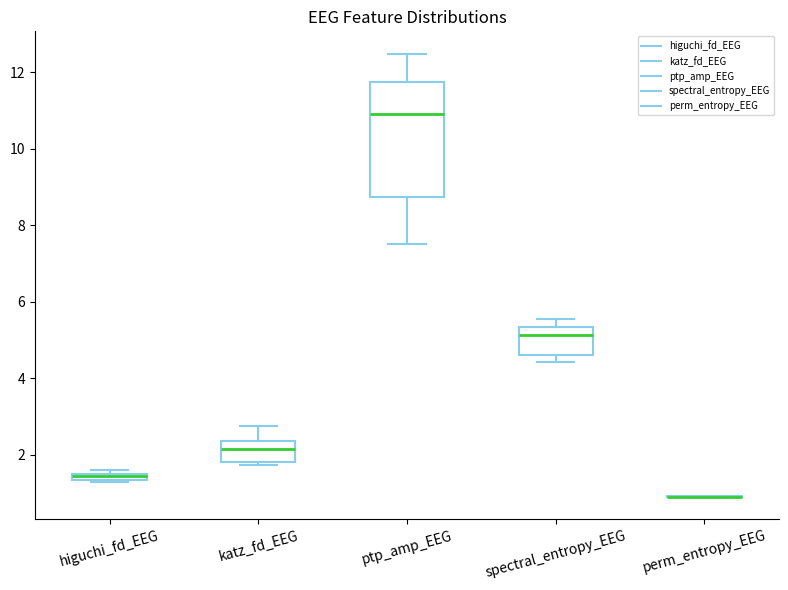

Comparing the boxes themselves (not the whiskers), which one is the tallest?

ptp_amp_EEG